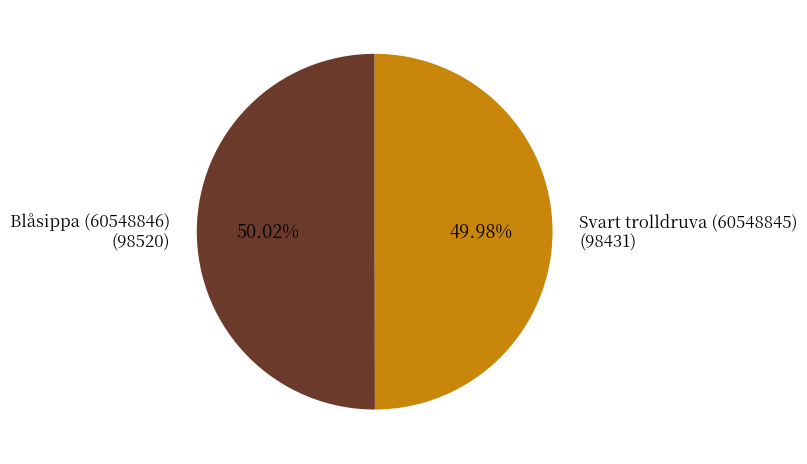

Is there any slice that represents more than half of the pie?

Yes